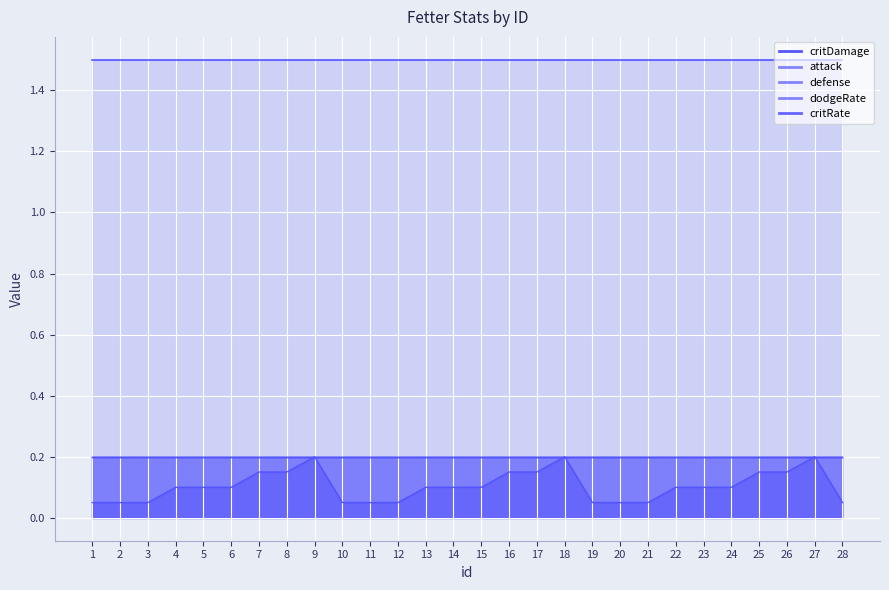

True or false: dodgeRate has a value of 0.4 at 14.

False